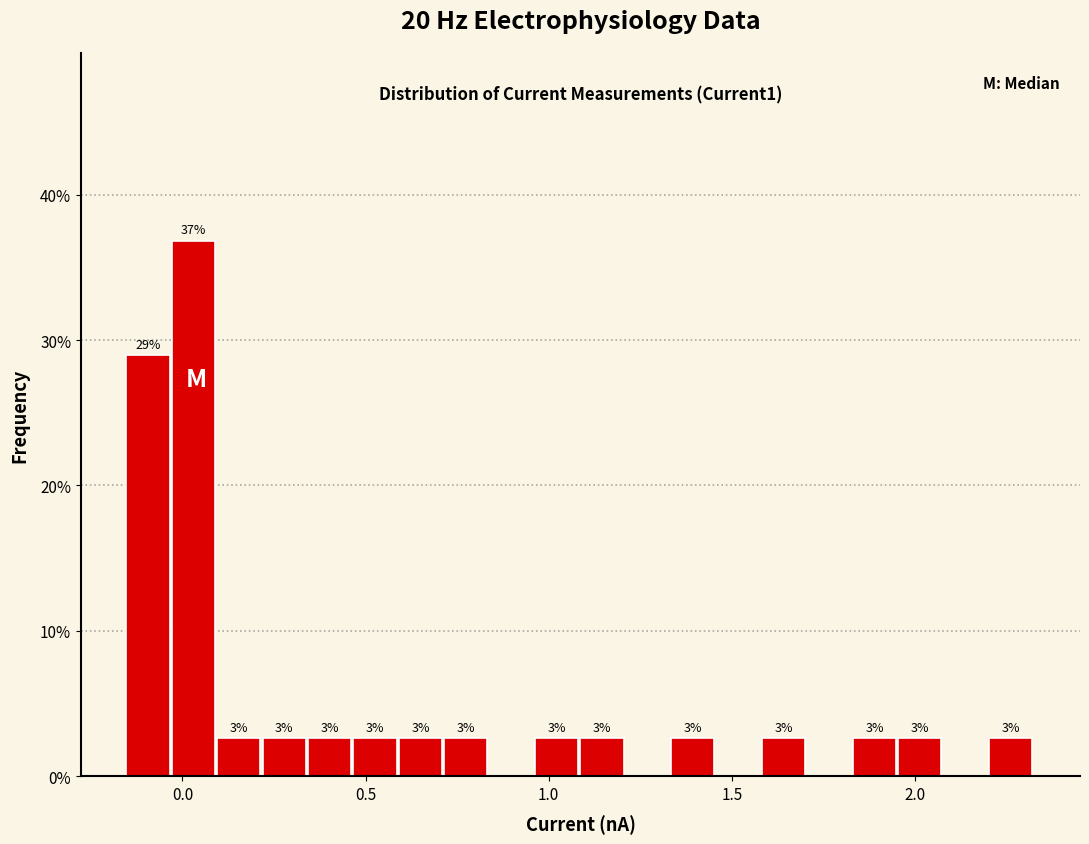

Read against the x-axis, roughly where is the centre of the tallest bar?

0.05